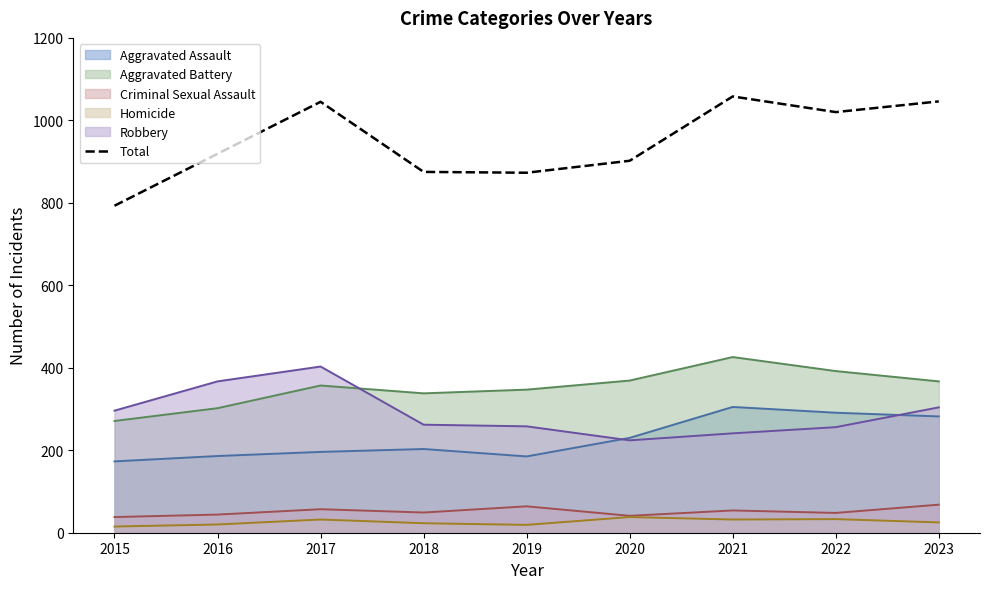

At which label is the value closest to 925?

2016